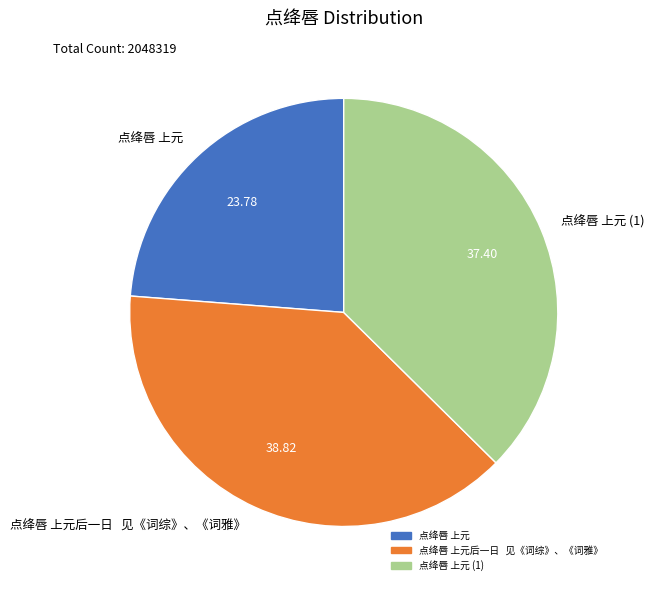

Is the sum of 点绛唇 上元后一日 见《词综》、《词雅》 and 点绛唇 上元 (1) greater than half?

Yes